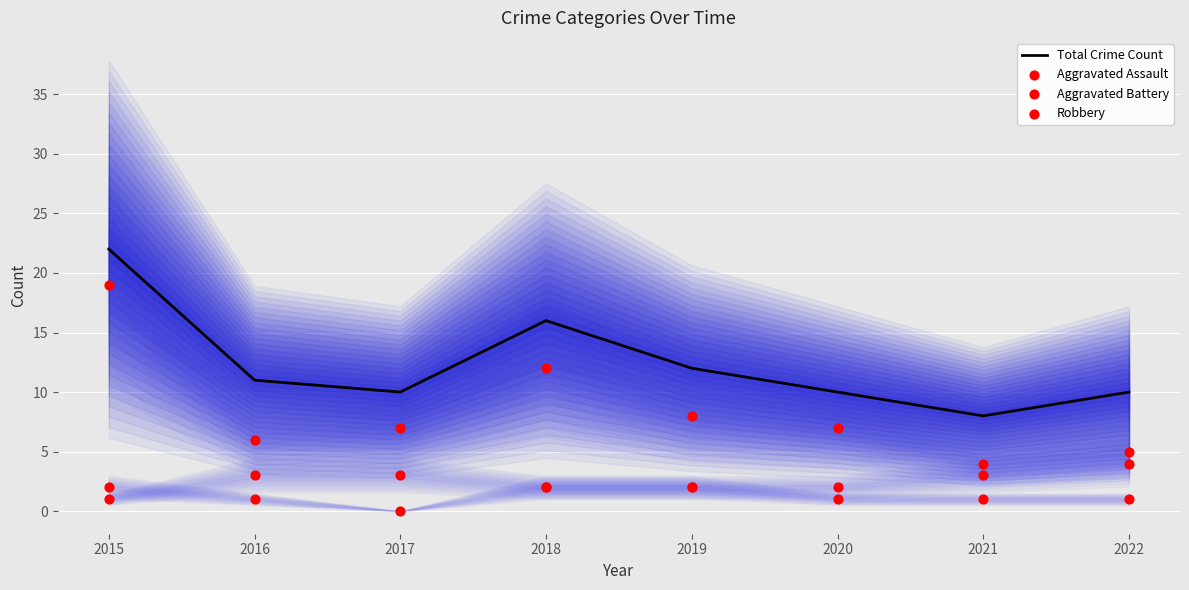

At which category is the sum across all series the highest?

2015